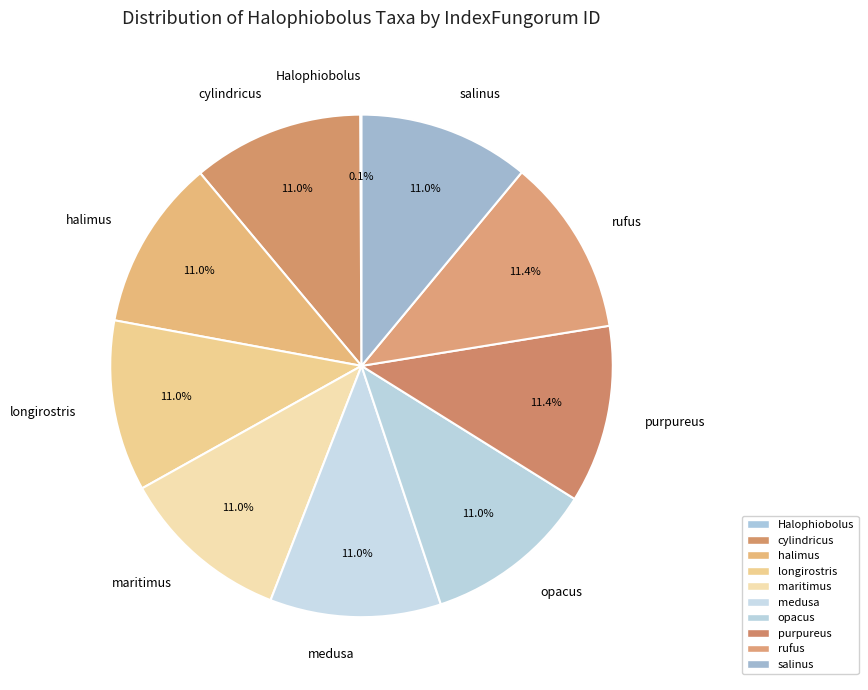

What is the ratio of the value at opacus to the value at longirostris?

1.0